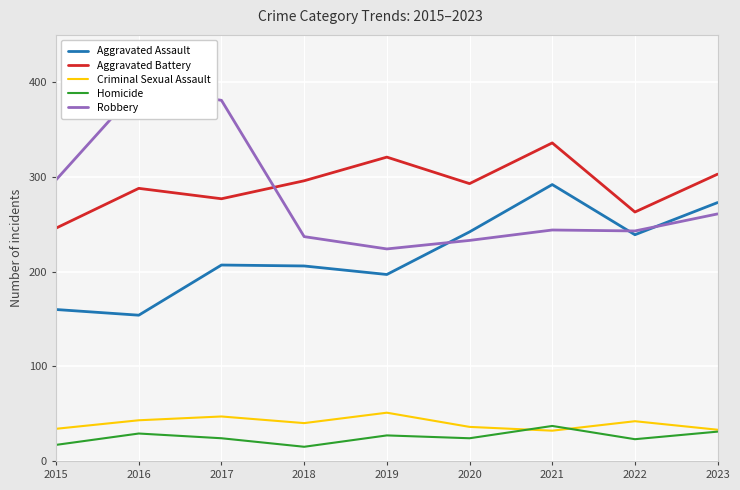

Read the Aggravated Assault value at 2018.

206